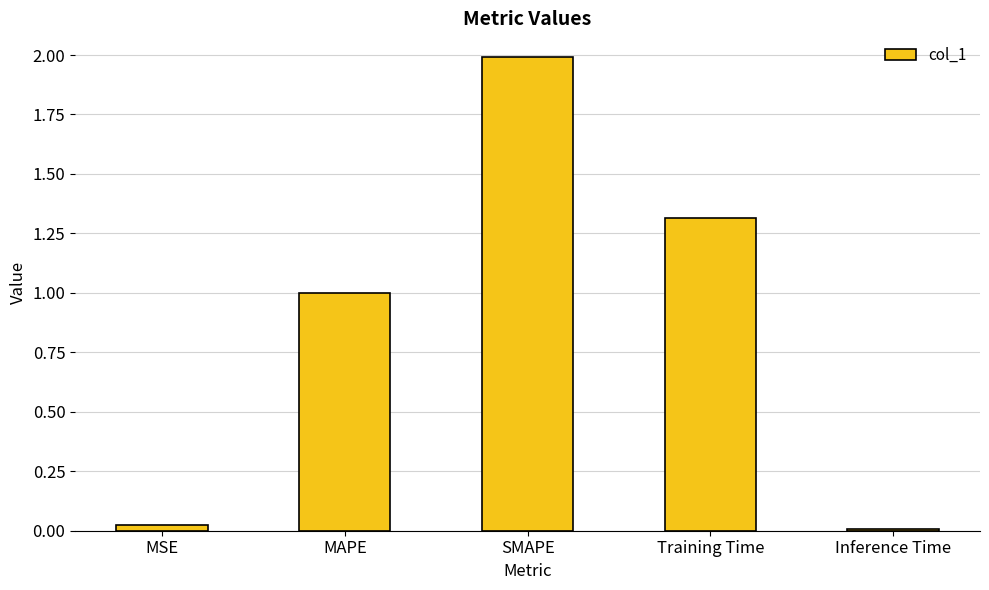

Count the number of data series in this chart.

1